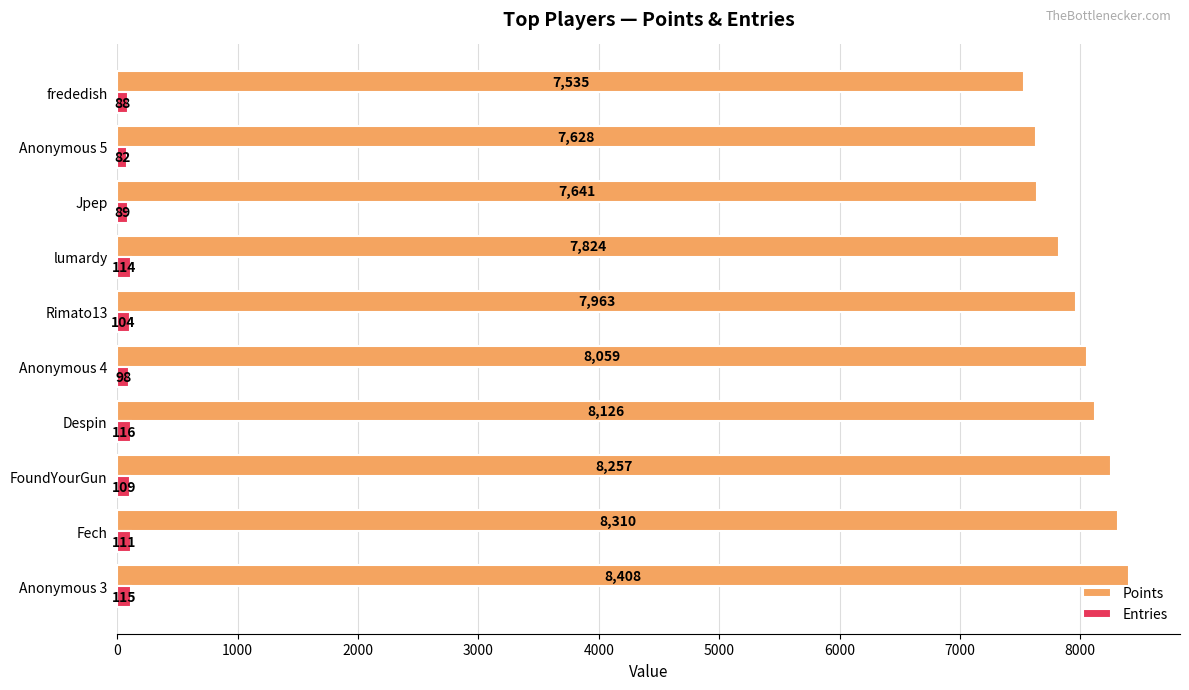

Is it true that Entries equals 98 at Anonymous 4?

True